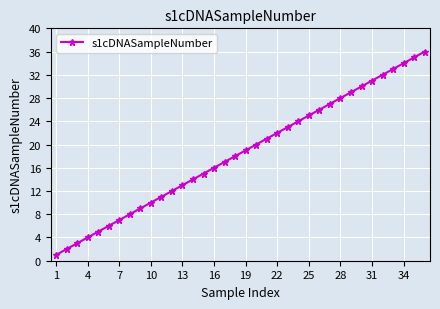

True or false: there are more than 1 points higher than both neighbors.

False